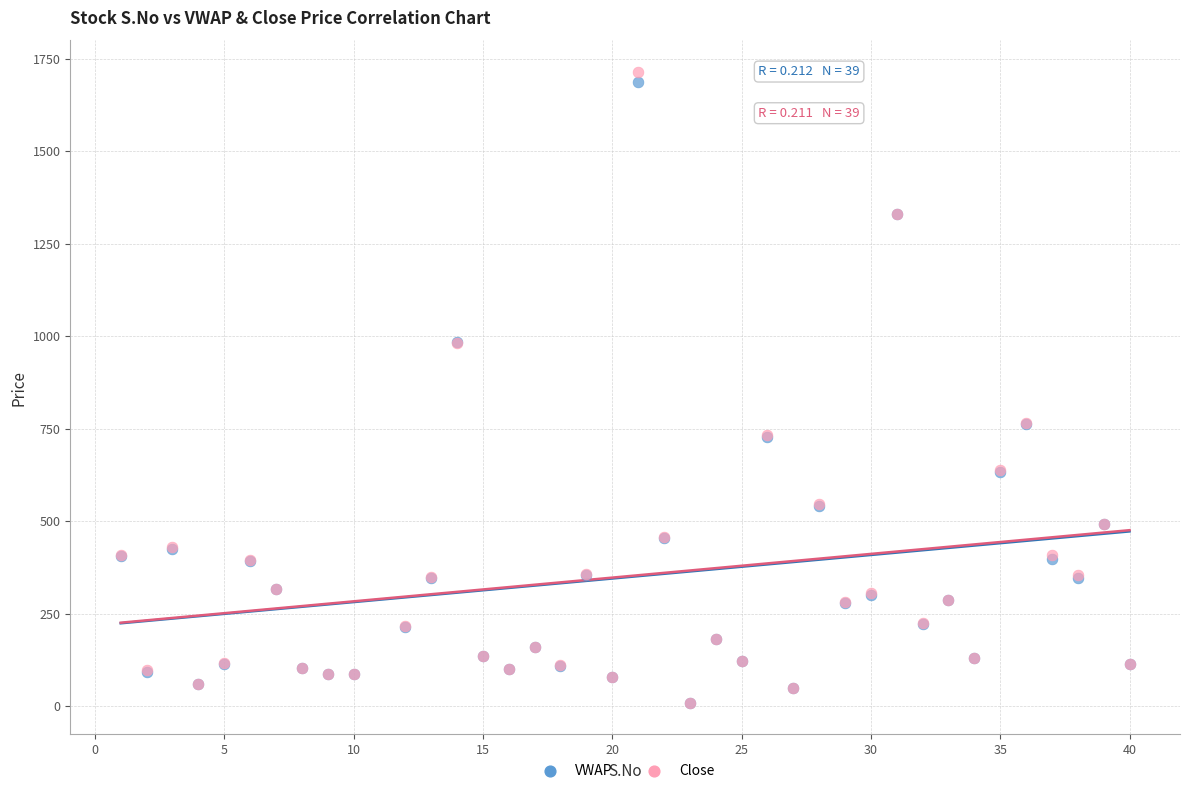

Which series contains the highest Y value?

Close